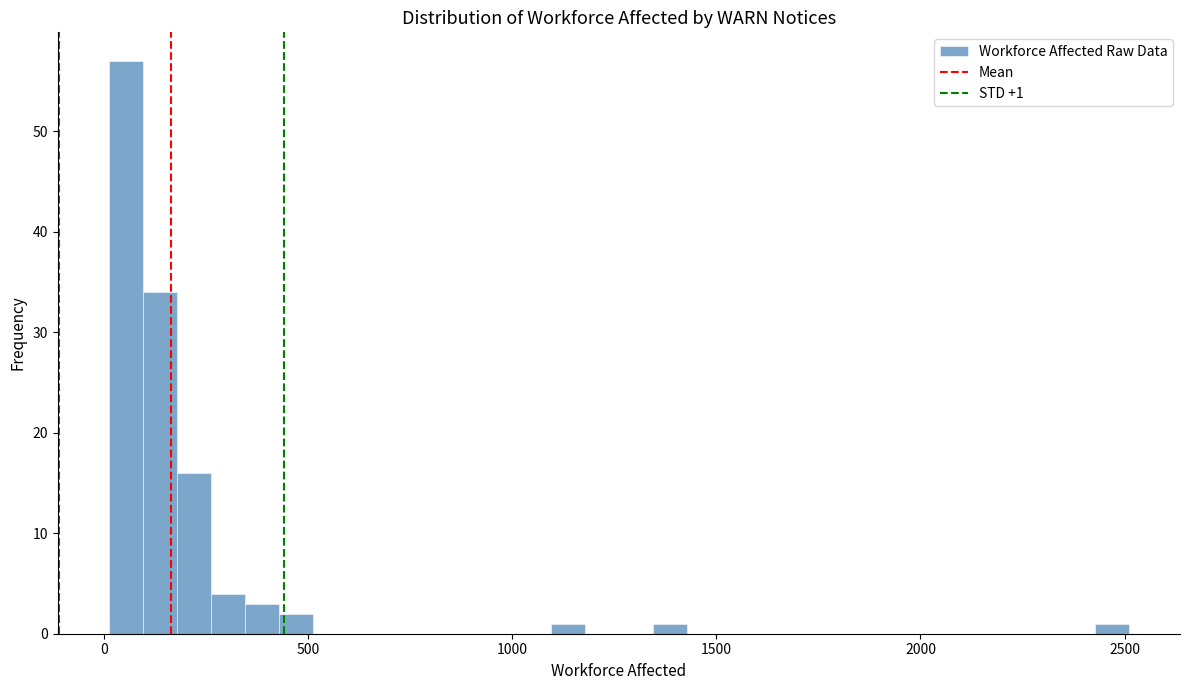

Around what value on the x-axis is the tallest bar? Give the approximate position of its centre, as read against the axis.

50